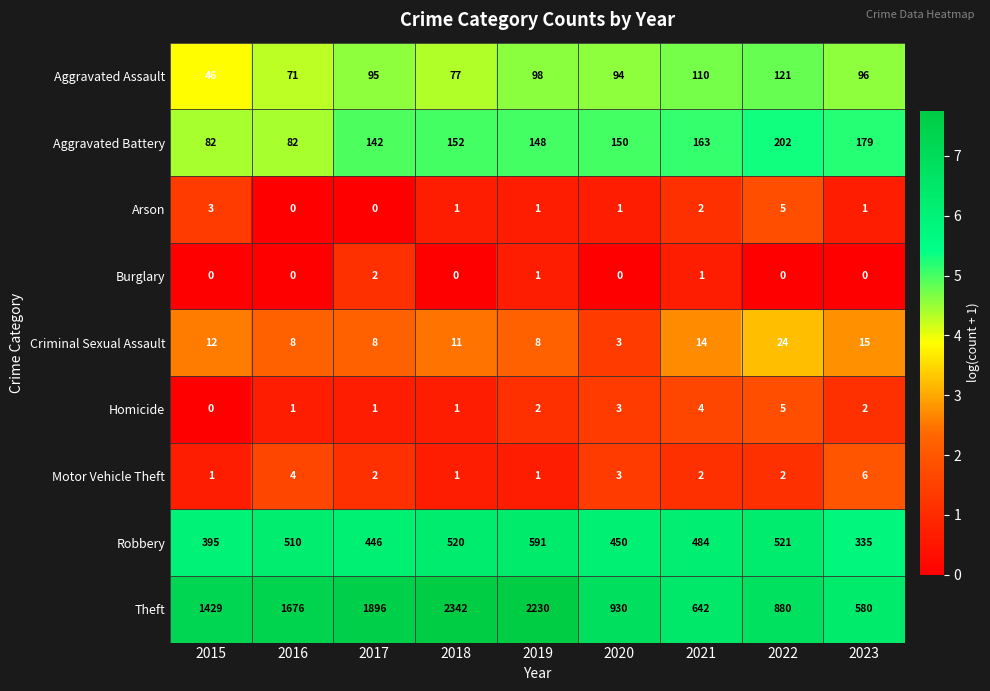

Is it true that Theft equals 1896 at 2017?

True